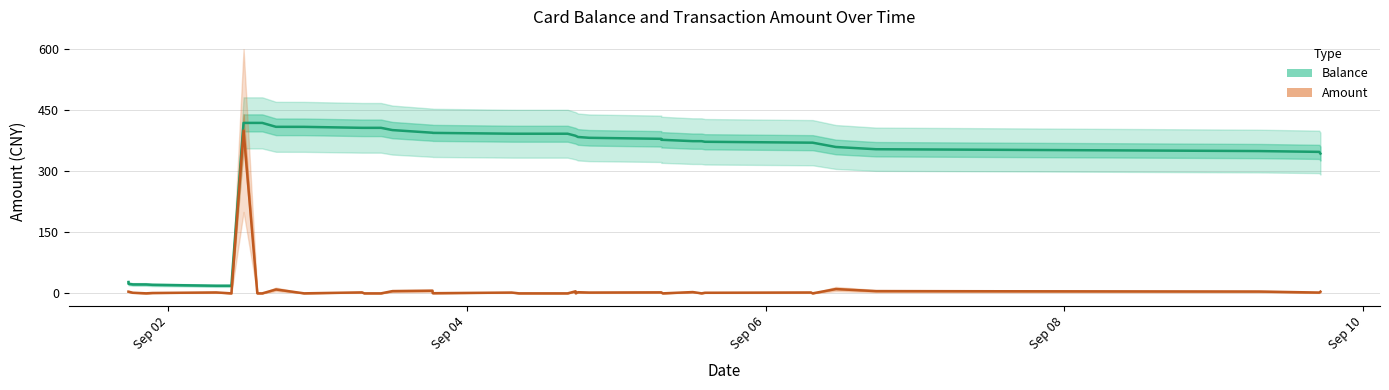

How many categories are shown in the chart?

40